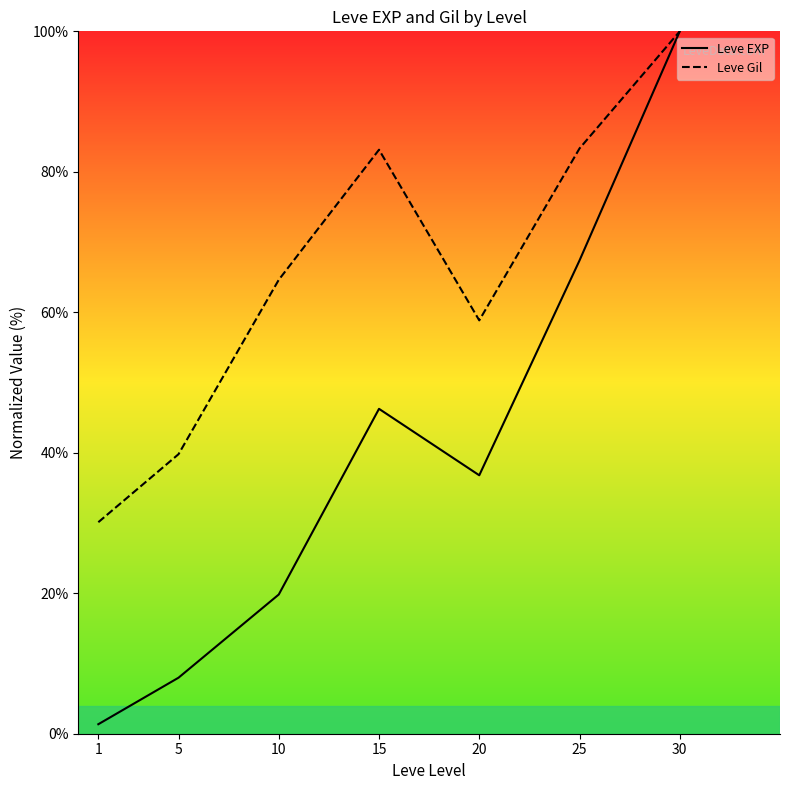

True or false: Leve EXP has more than 2 interior local peaks.

False